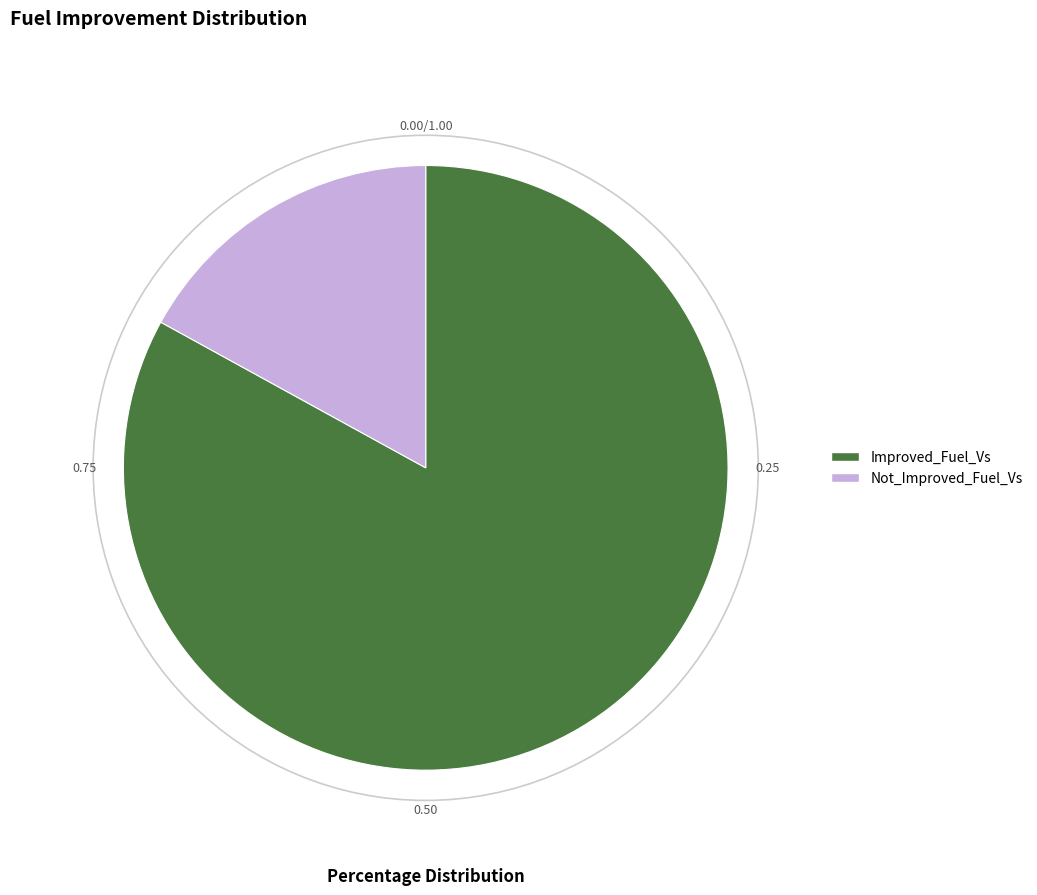

Count the number of slices in the pie.

2